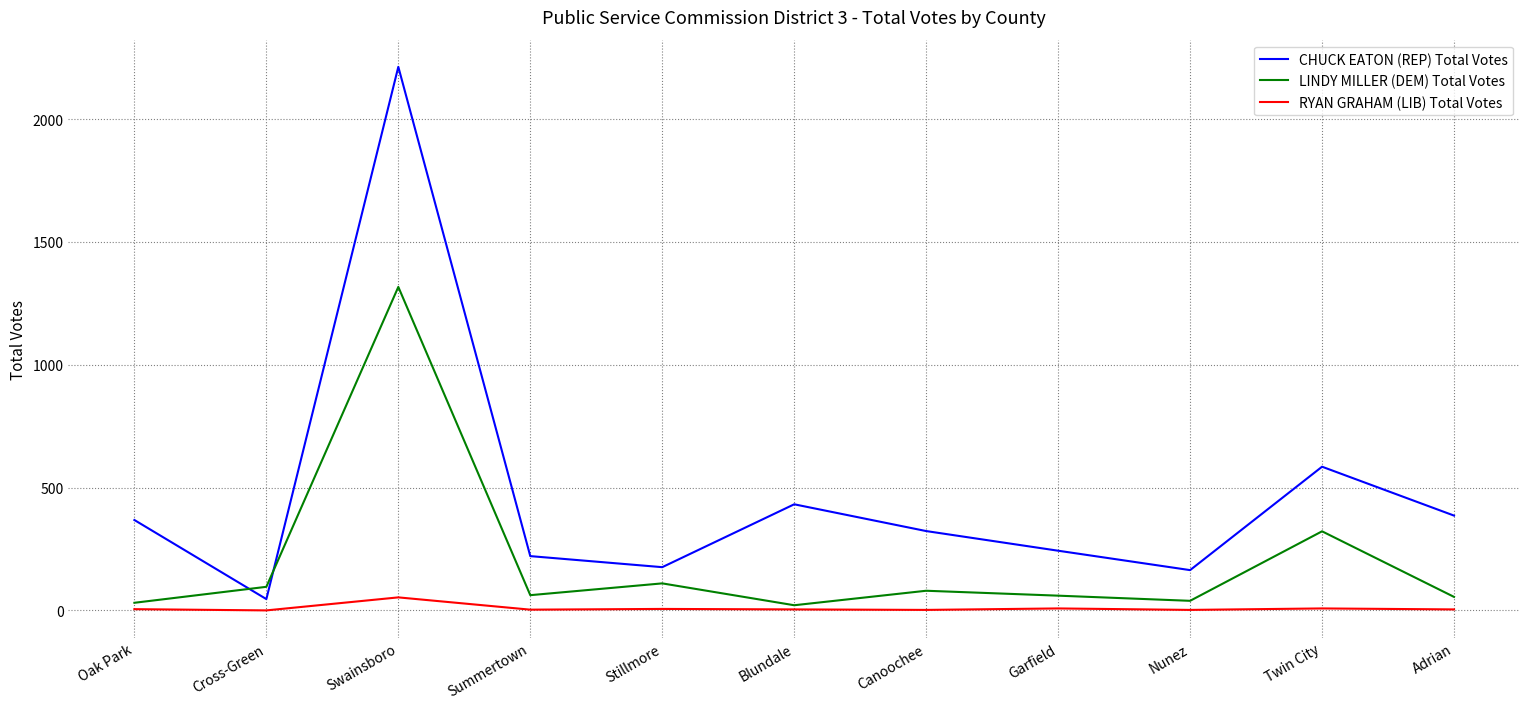

What is the difference between the maximum and minimum values in the CHUCK EATON (REP) Total Votes series?

2167